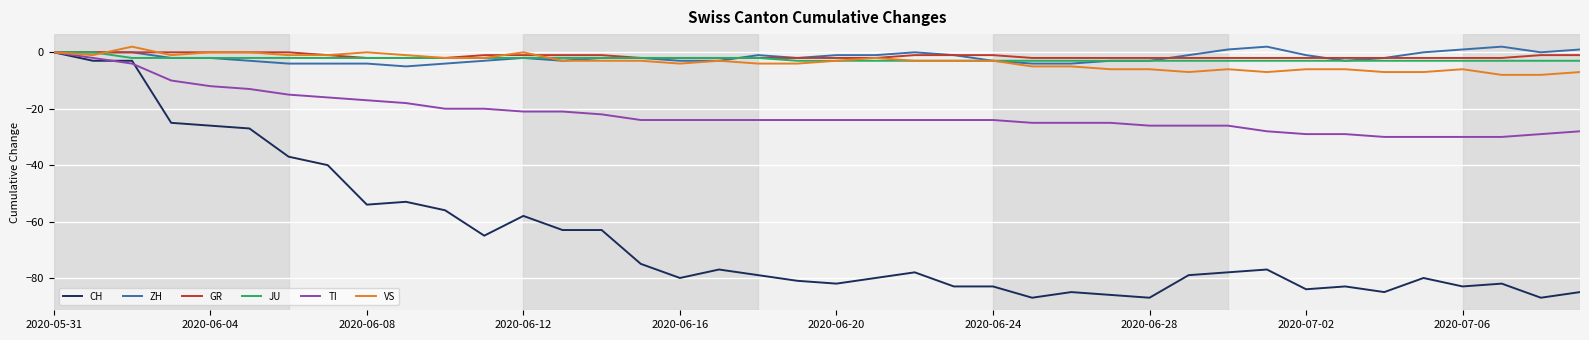

Which series has the widest spread of values?

CH